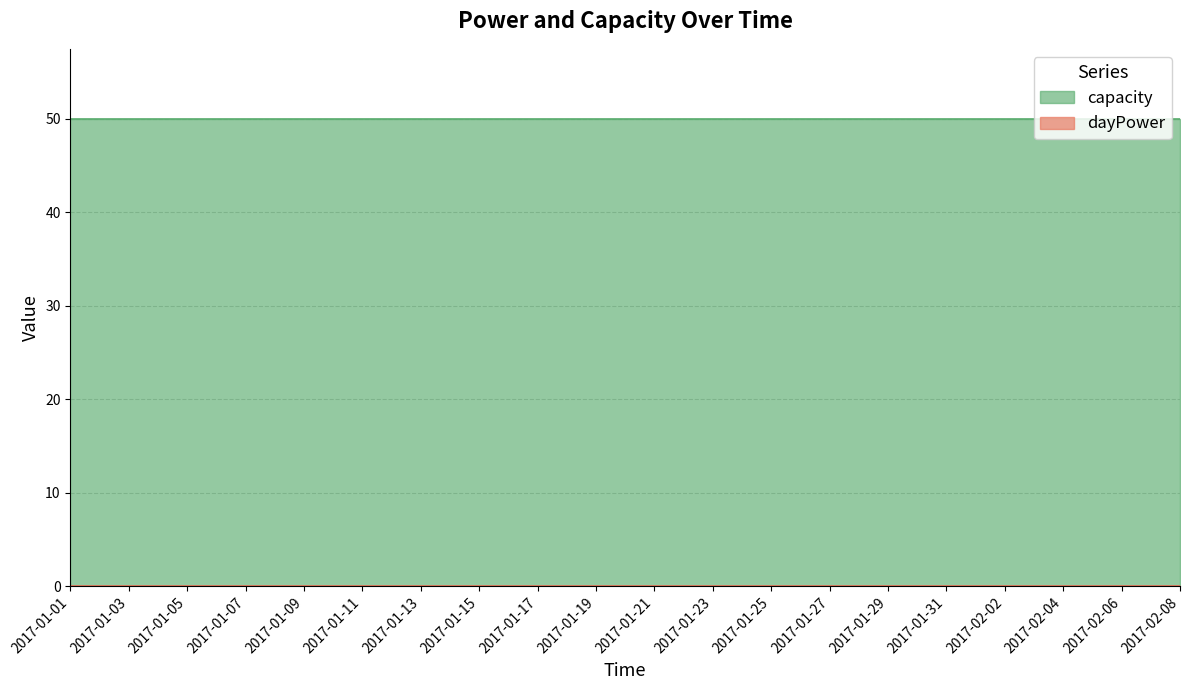

True or false: capacity and dayPower cross at least once.

False